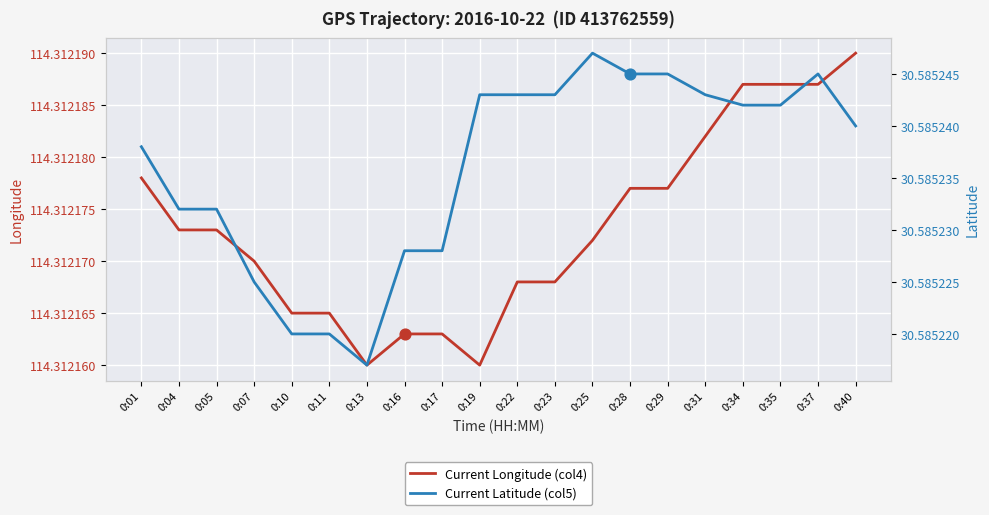

At how many categories does at least one series exceed 77?

20